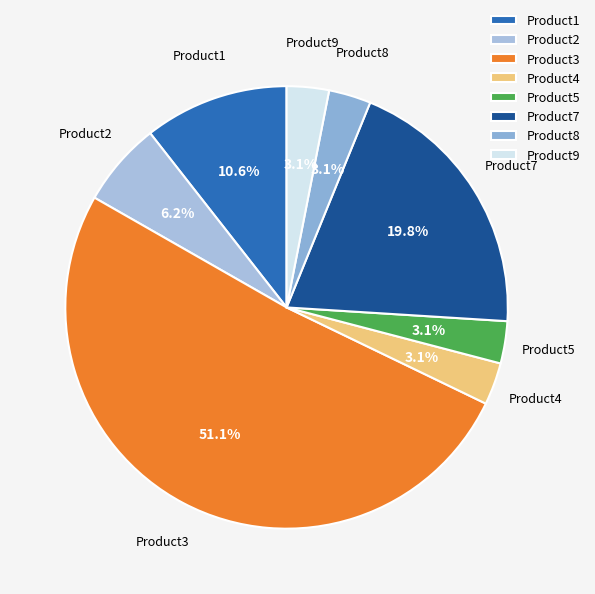

To the nearest percent, what portion does Product7 represent?

20%